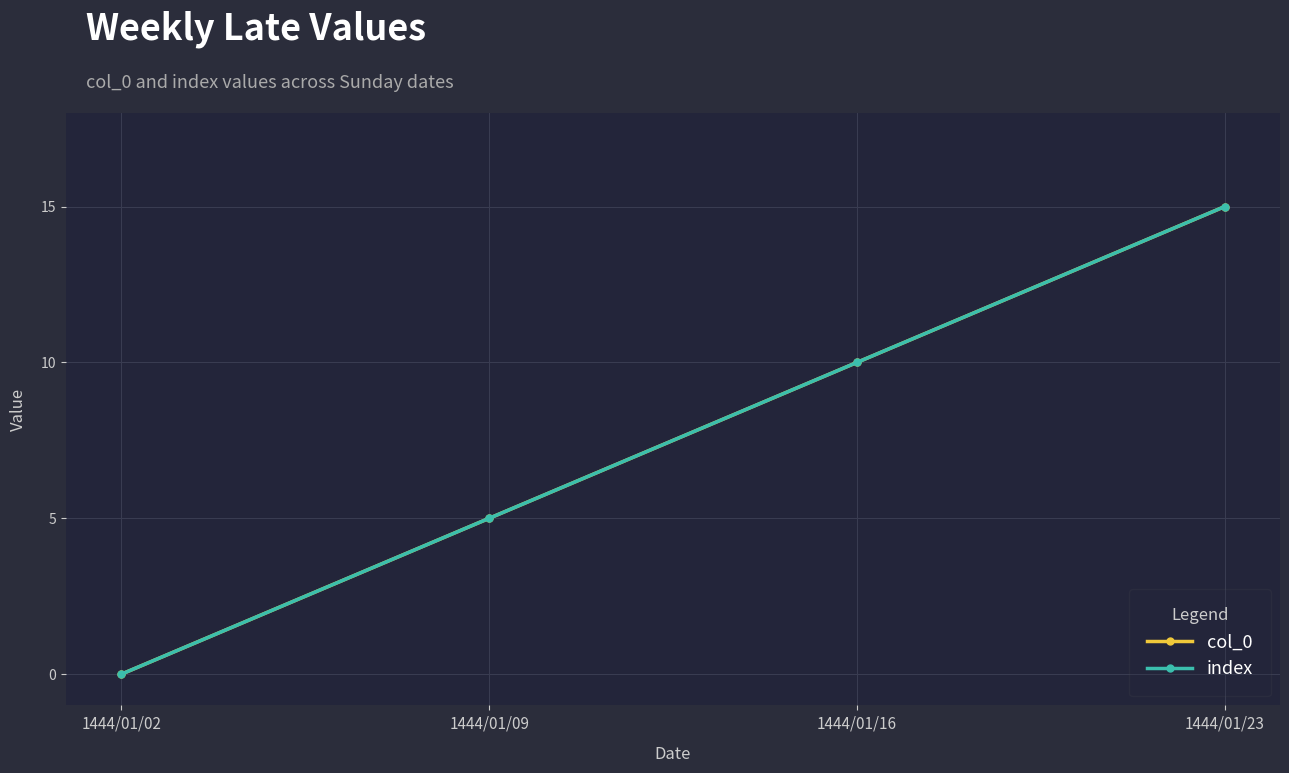

Reading right to left, list all the values displayed in this chart.

col_0: 1444/01/23=15	1444/01/16=10	1444/01/09=5	1444/01/02=0
index: 1444/01/23=15	1444/01/16=10	1444/01/09=5	1444/01/02=0